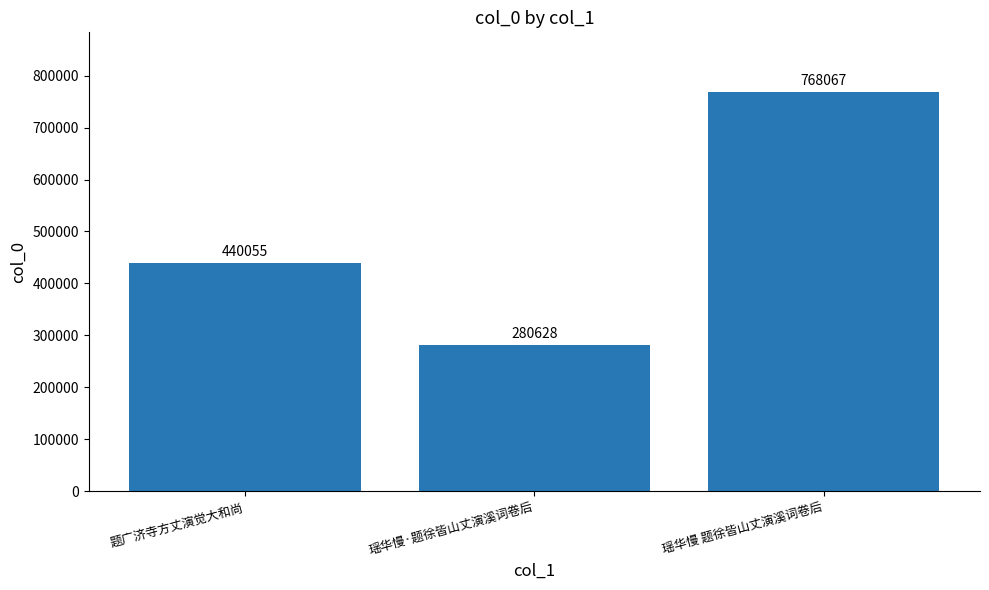

What is the difference between the maximum and minimum values?

487439